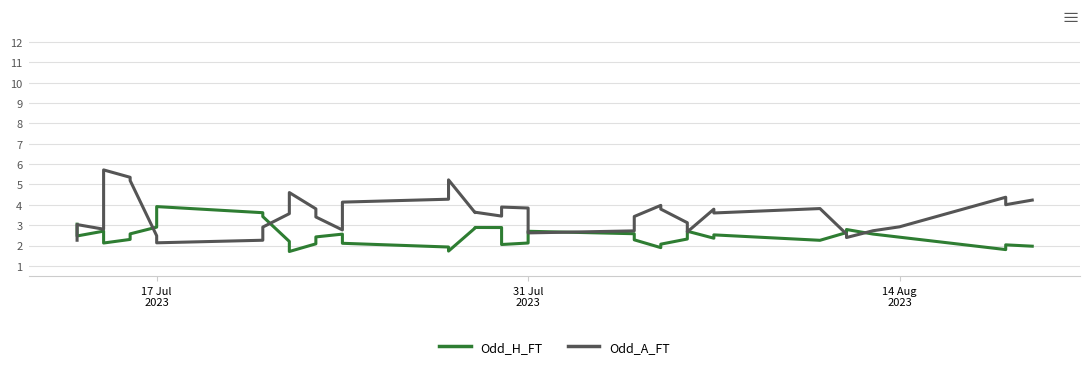

Which series ends up on top after the final intersection of Odd_A_FT and Odd_H_FT?

Odd_A_FT